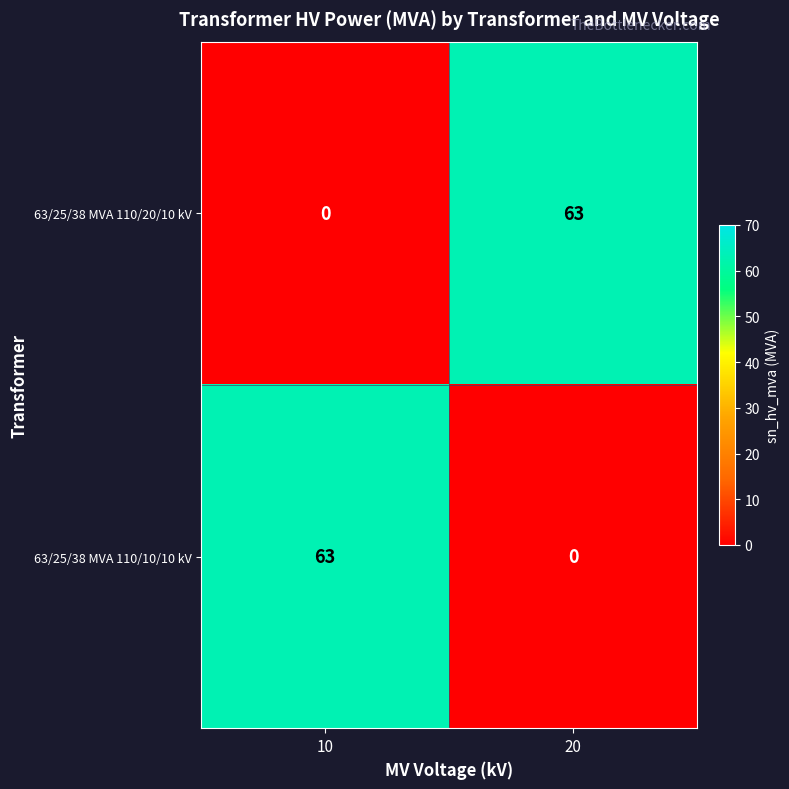

Rank the categories by 63/25/38 MVA 110/10/10 kV value from lowest to highest.

20, 10